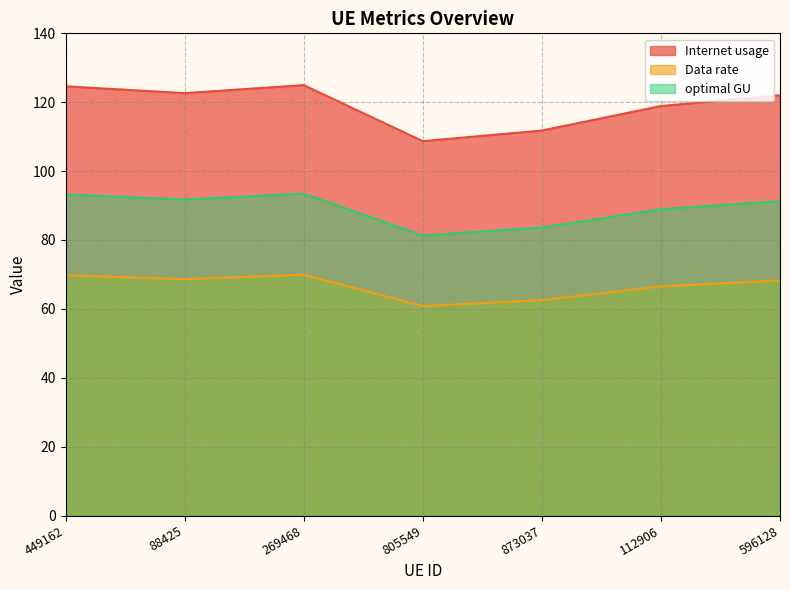

What is the sum of the Data rate values at 88425 and 596128?

136.9